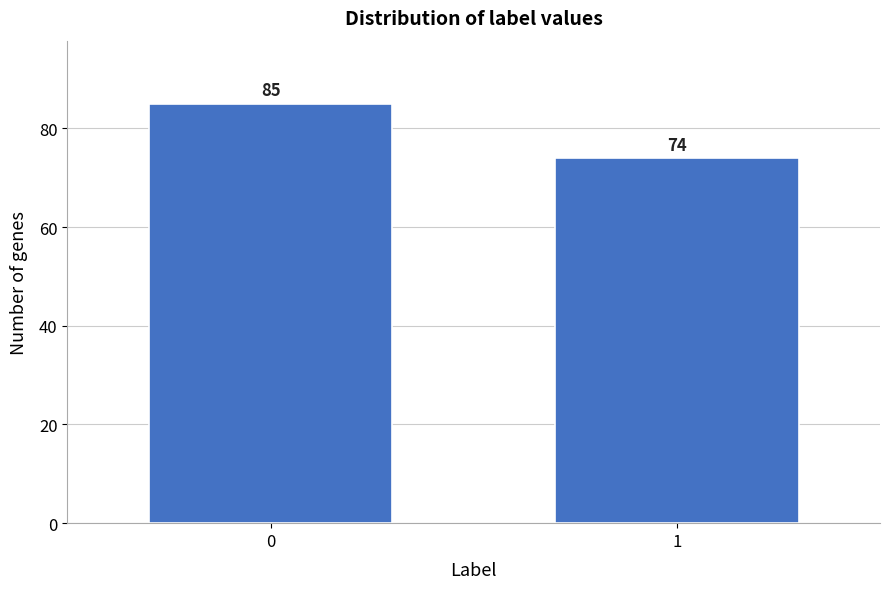

Reading left to right, list all the values displayed in this chart.

85	74